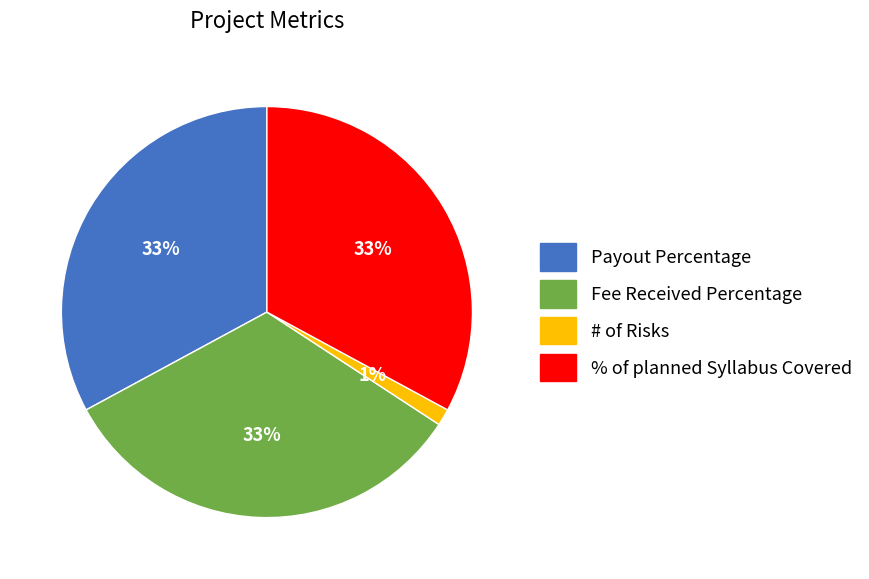

Does % of planned Syllabus Covered account for over 50% of the chart?

No